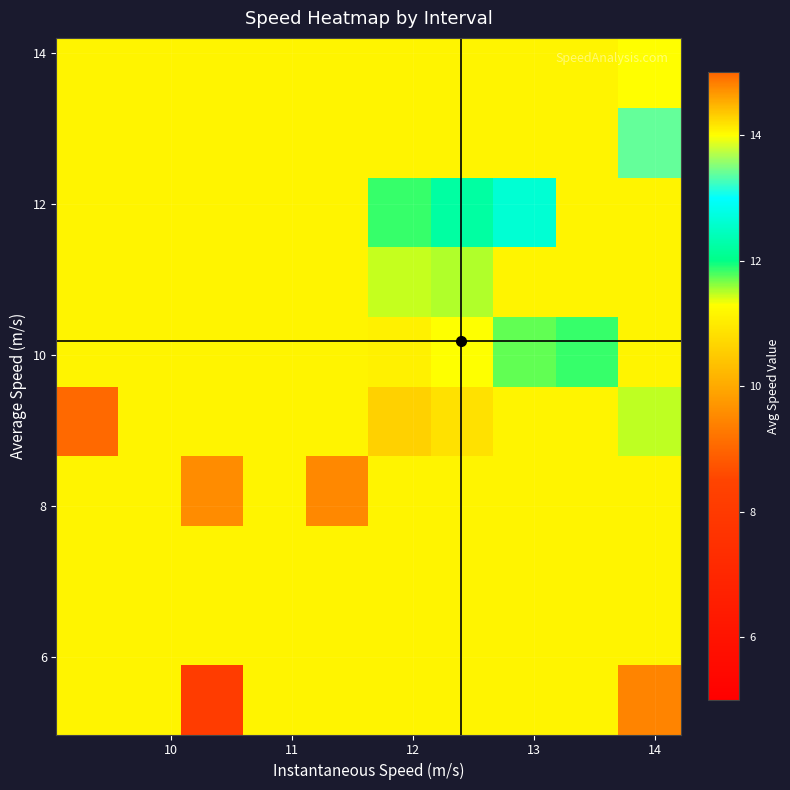

Which category has the lowest value across all series?

2